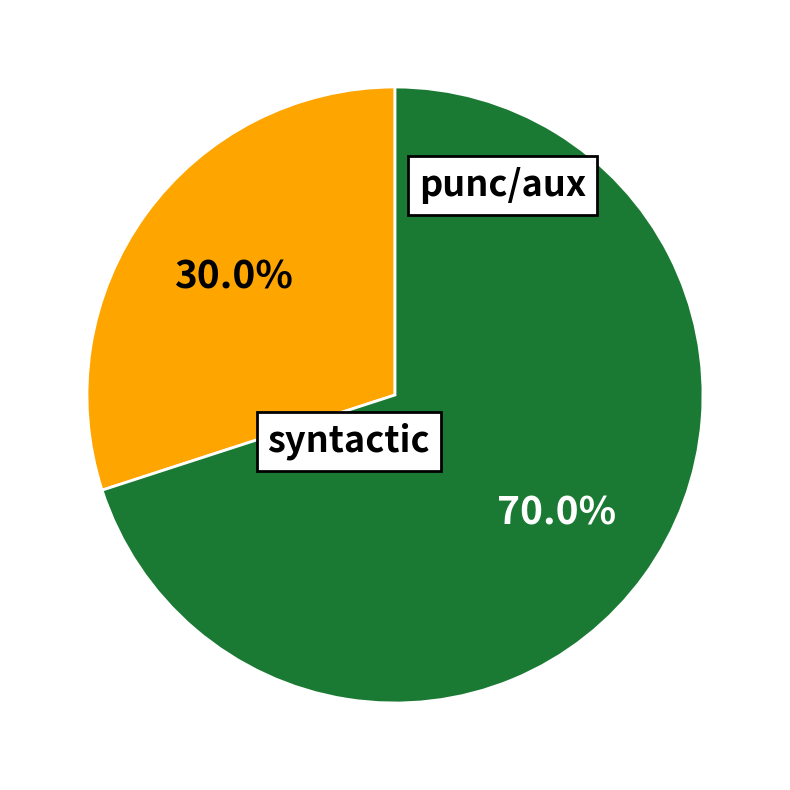

Does any single category account for the majority?

Yes